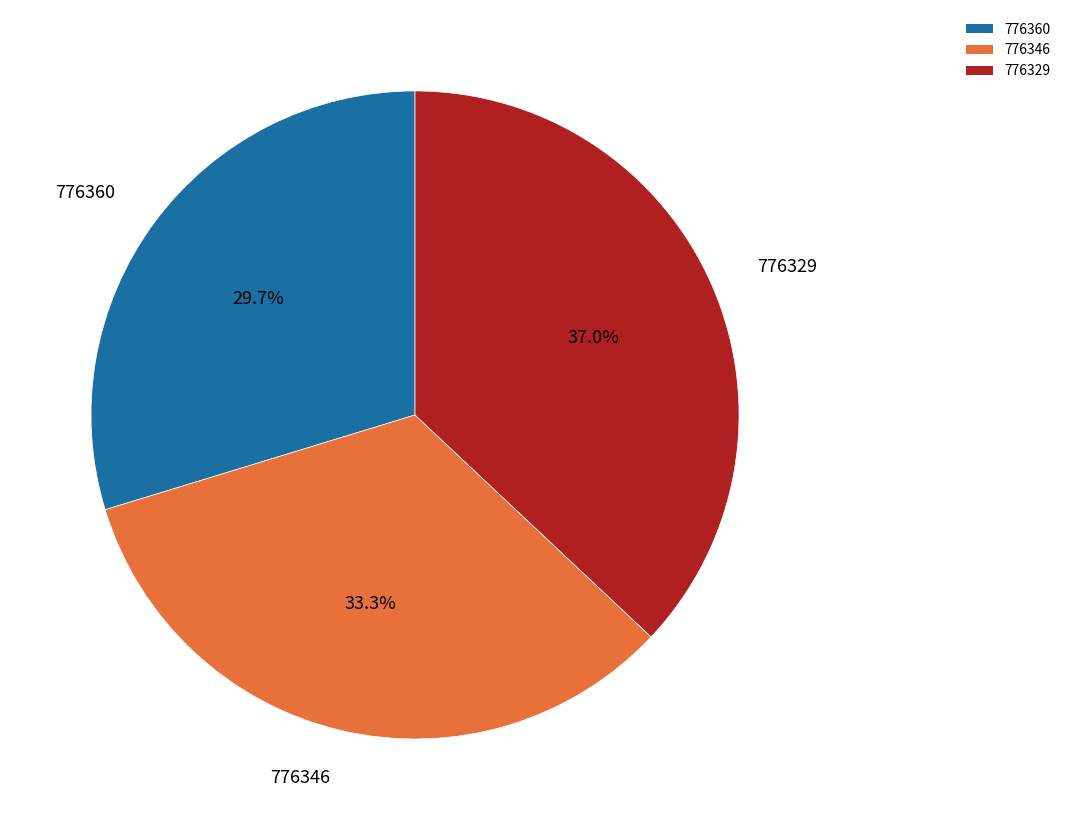

To the nearest percent, what portion does 776360 represent?

30%